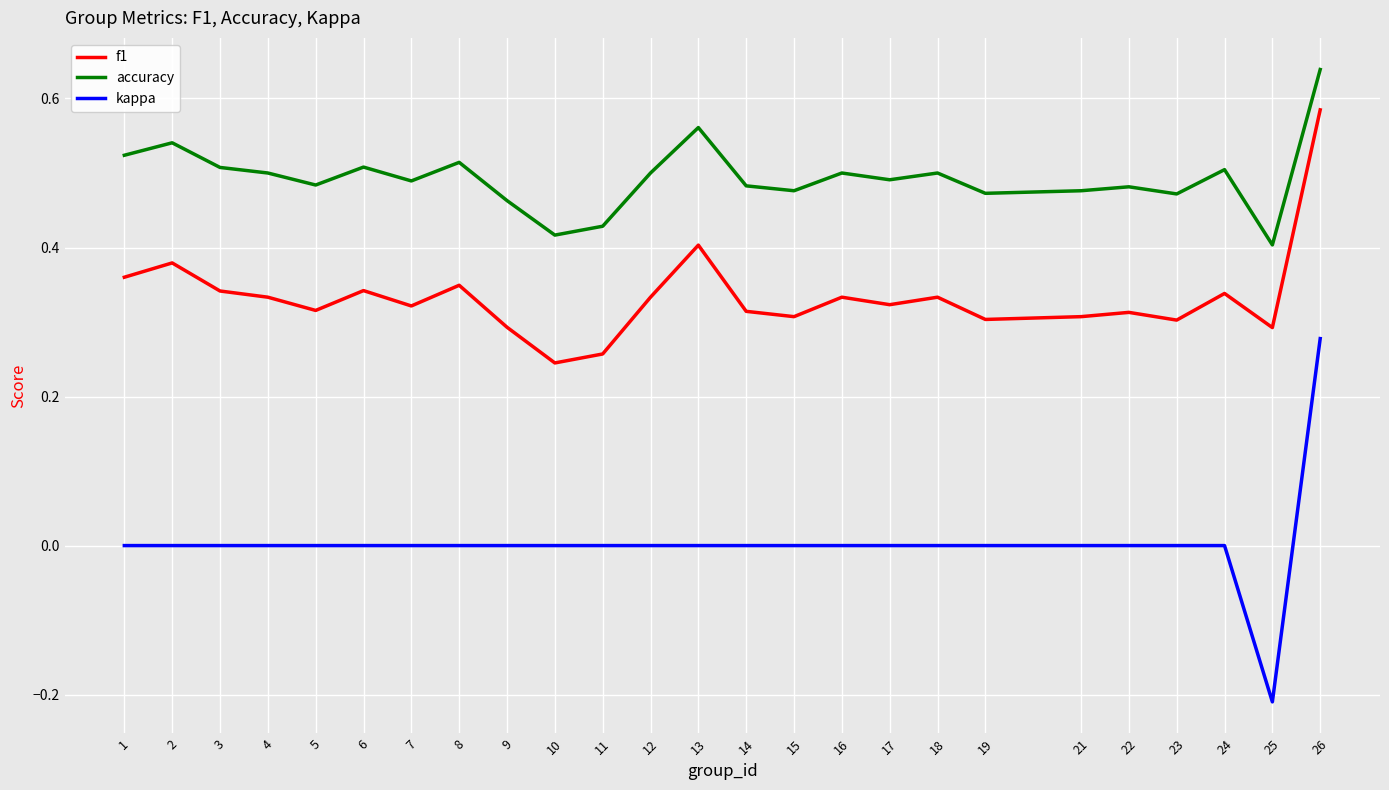

Where is f1 nearest to the value 0?

10